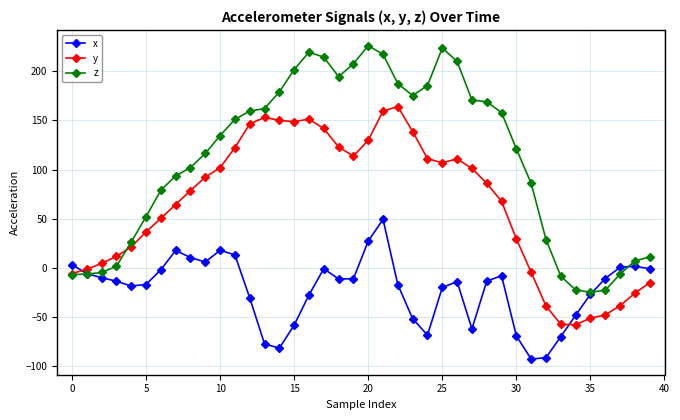

Which series has the largest range (max minus min)?

z